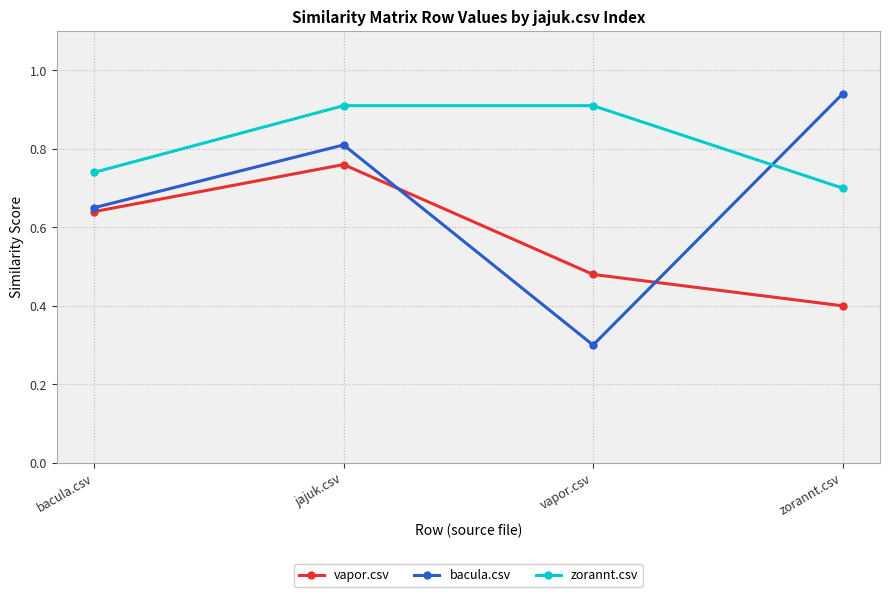

Between bacula.csv and vapor.csv, which series saw the biggest shift?

bacula.csv